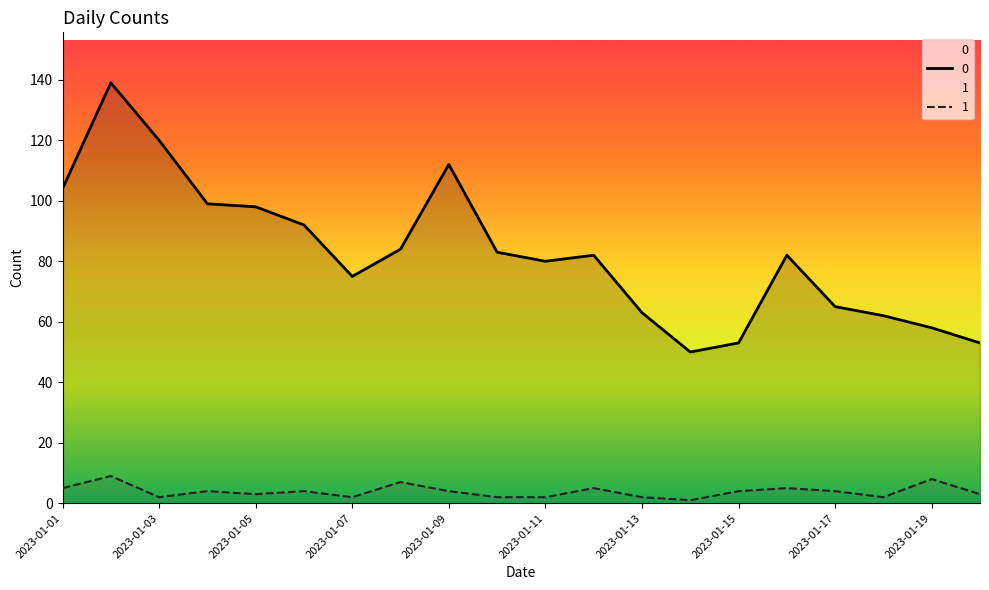

How many data points in 1 are above 4?

6